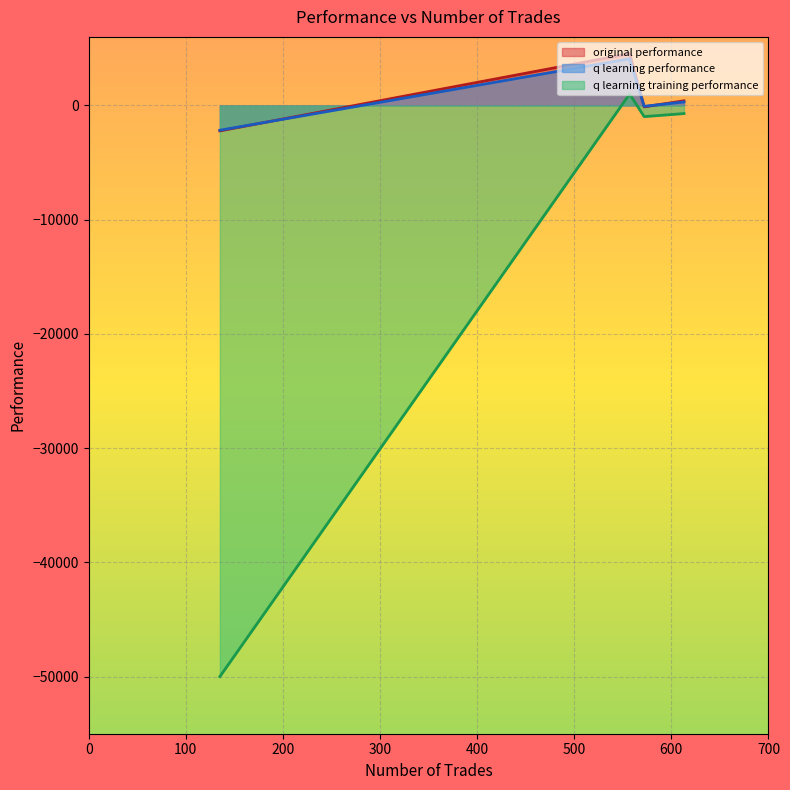

List the labels in order of q learning training performance value, smallest first.

135, 572, 613, 557